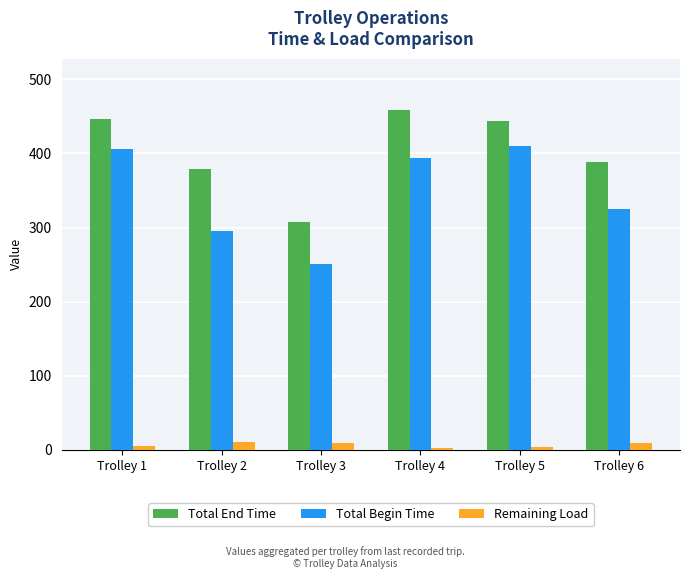

What is the value of the Total Begin Time bar at the 4th from the left?

393.7